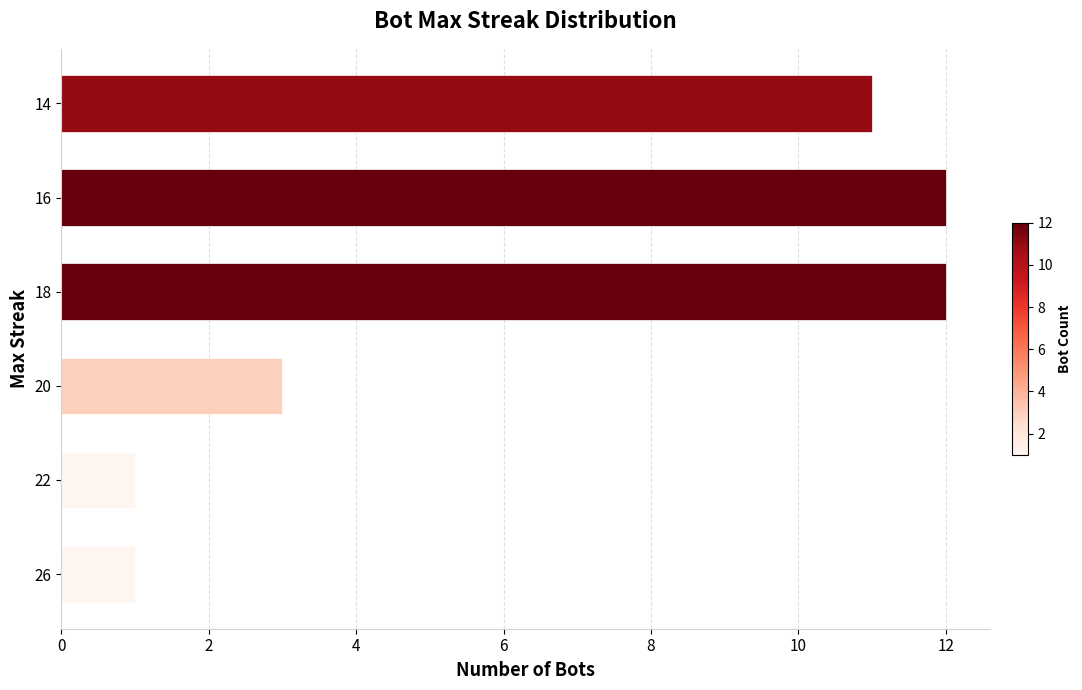

What is the minimum value shown in the chart?

1